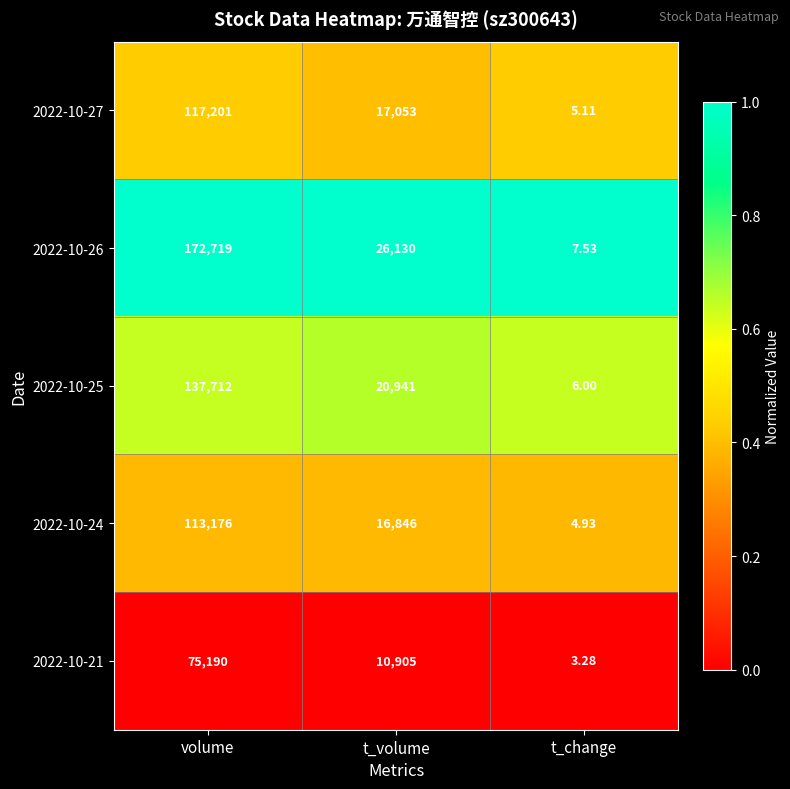

How many distinct data groups are displayed?

5